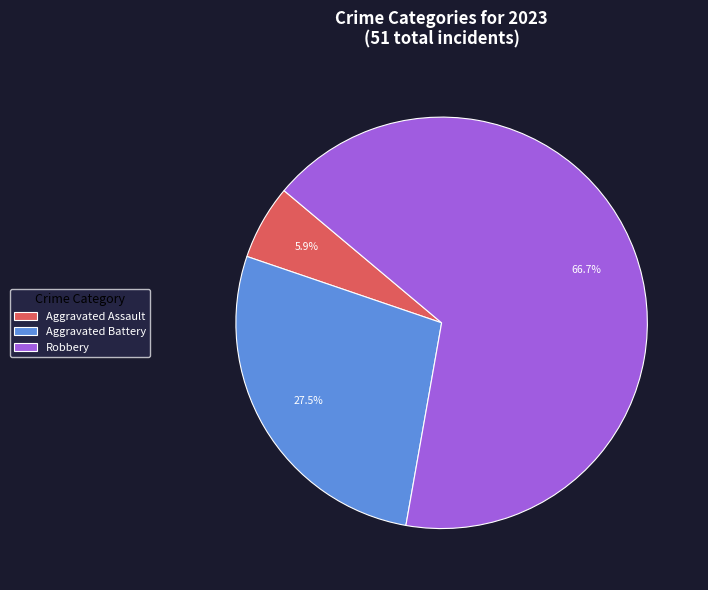

Rank the categories by value from highest to lowest.

Robbery, Aggravated Battery, Aggravated Assault